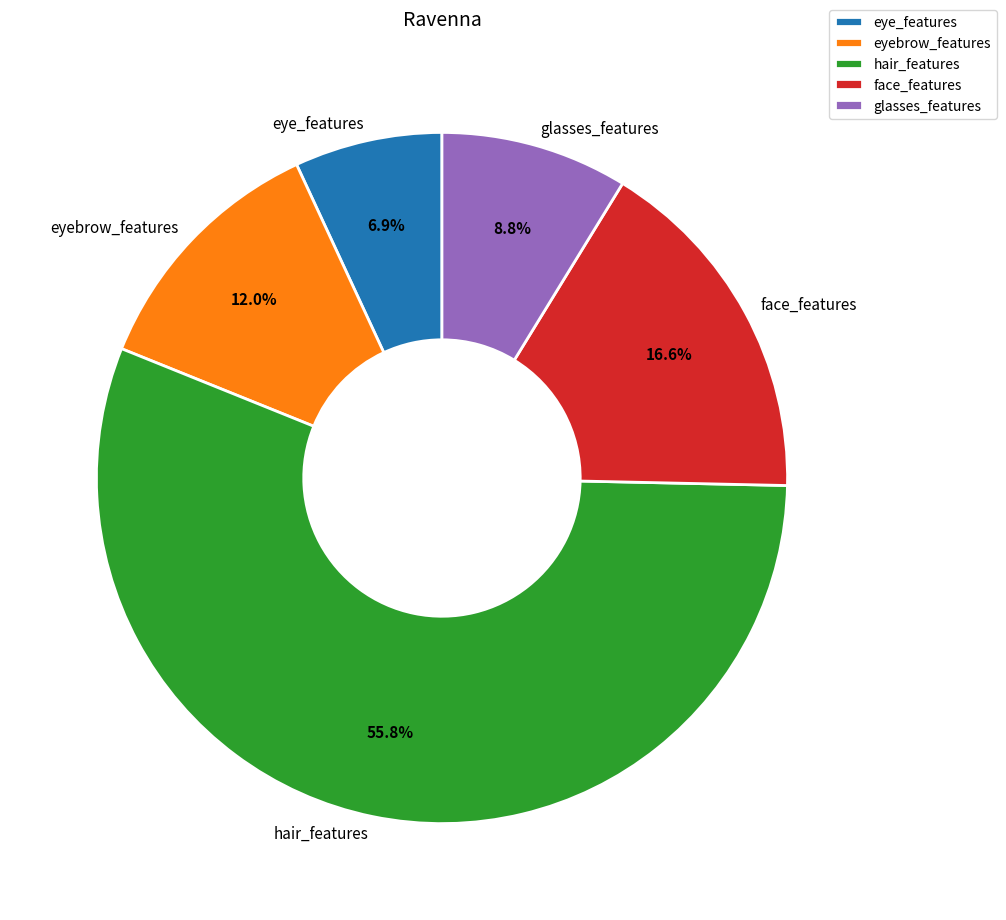

To the nearest percent, what is the average slice percentage?

20%